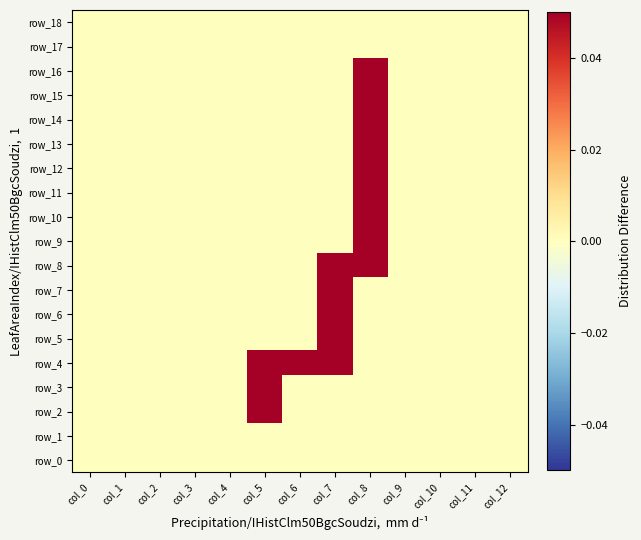

Which category has the lowest value in the row_17 series?

col_0